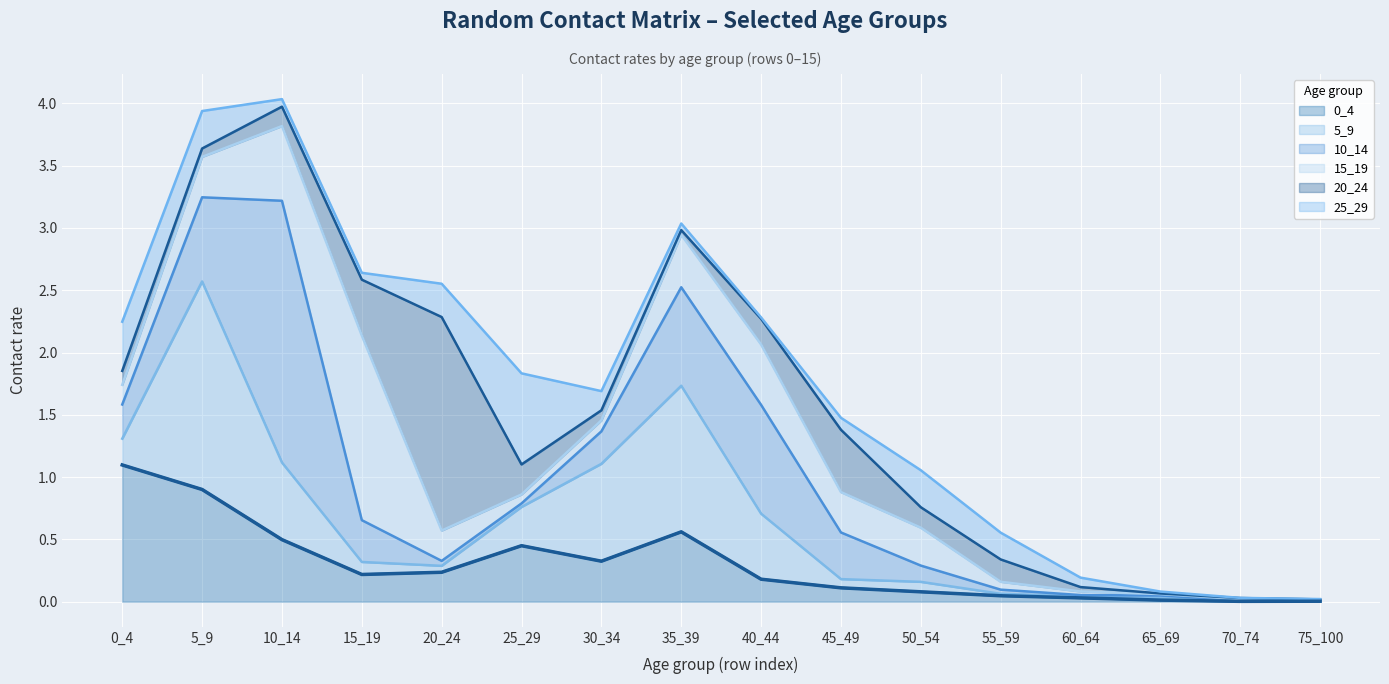

What are all the series names shown in the legend?

0_4, 5_9, 10_14, 15_19, 20_24, 25_29